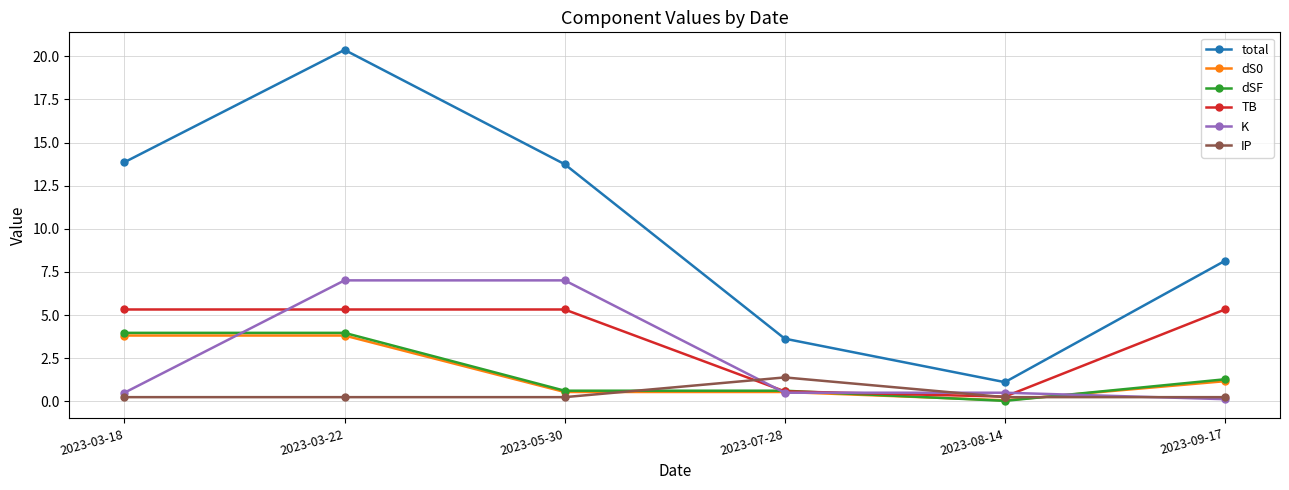

True or false: total has more than 2 interior local peaks.

False